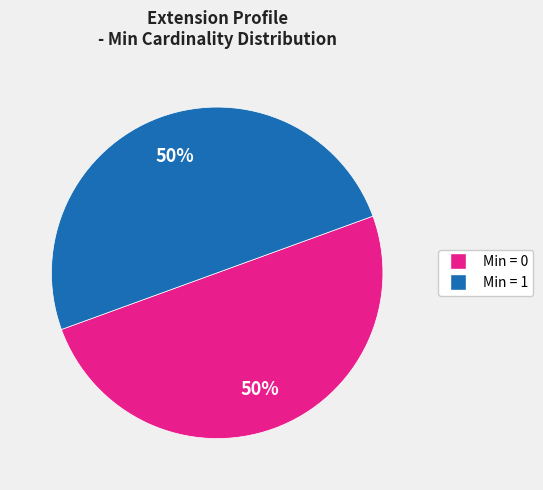

How many slices are in this pie chart?

2